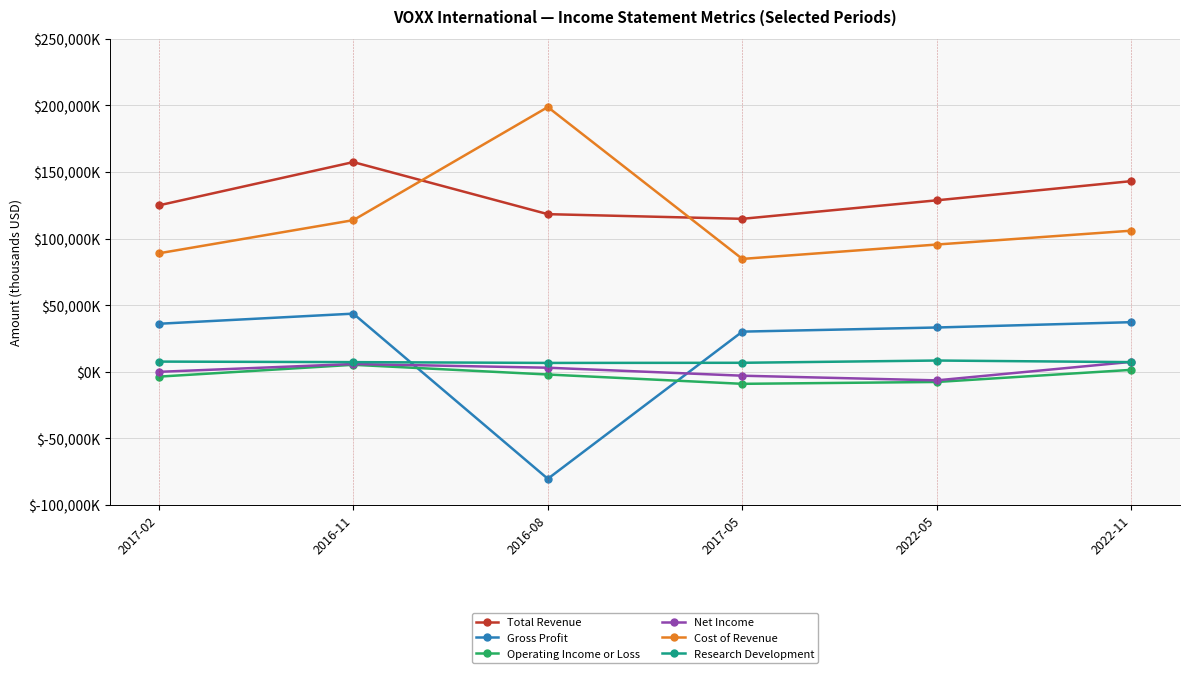

Where is the first local minimum for Total Revenue?

2017-05